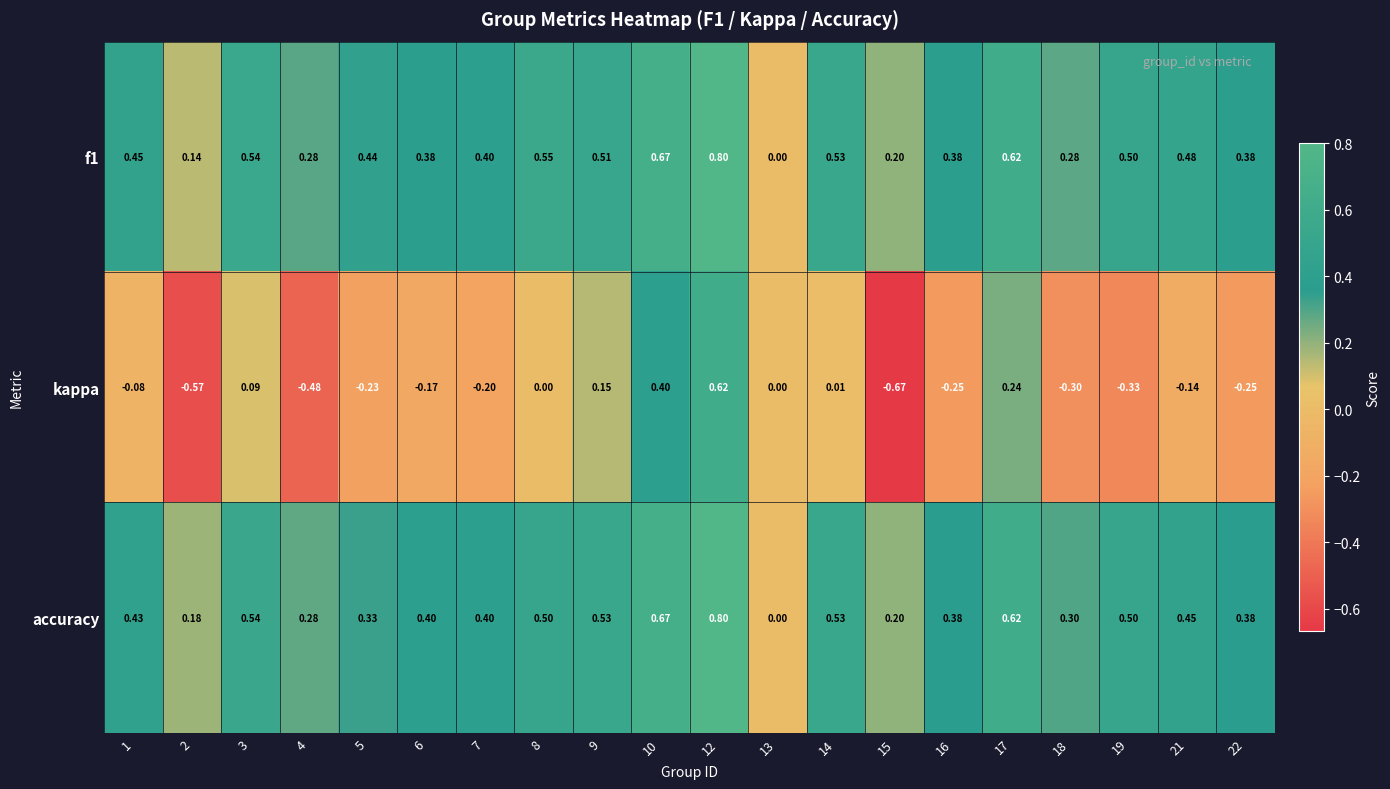

Is the value of kappa at 9 greater than the value of f1 at 14?

No